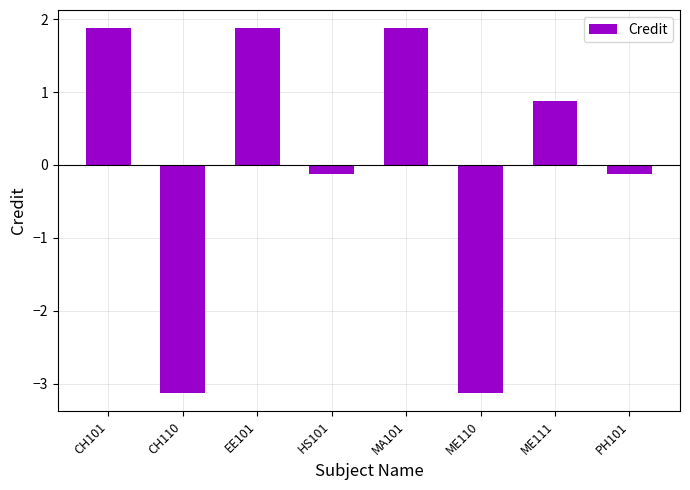

Reading left to right, list all the values displayed in this chart.

1.9	-3.1	1.9	-0.1	1.9	-3.1	0.9	-0.1